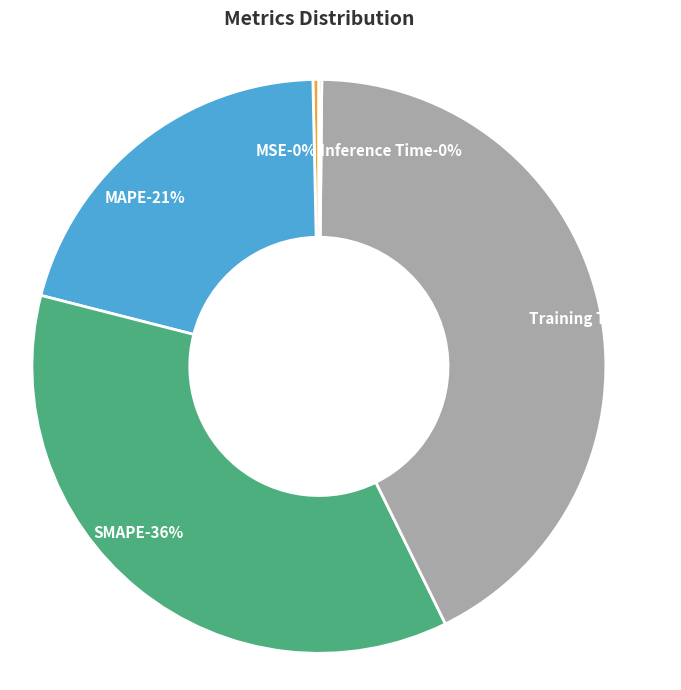

Is it true that MSE is 0% of the pie?

True